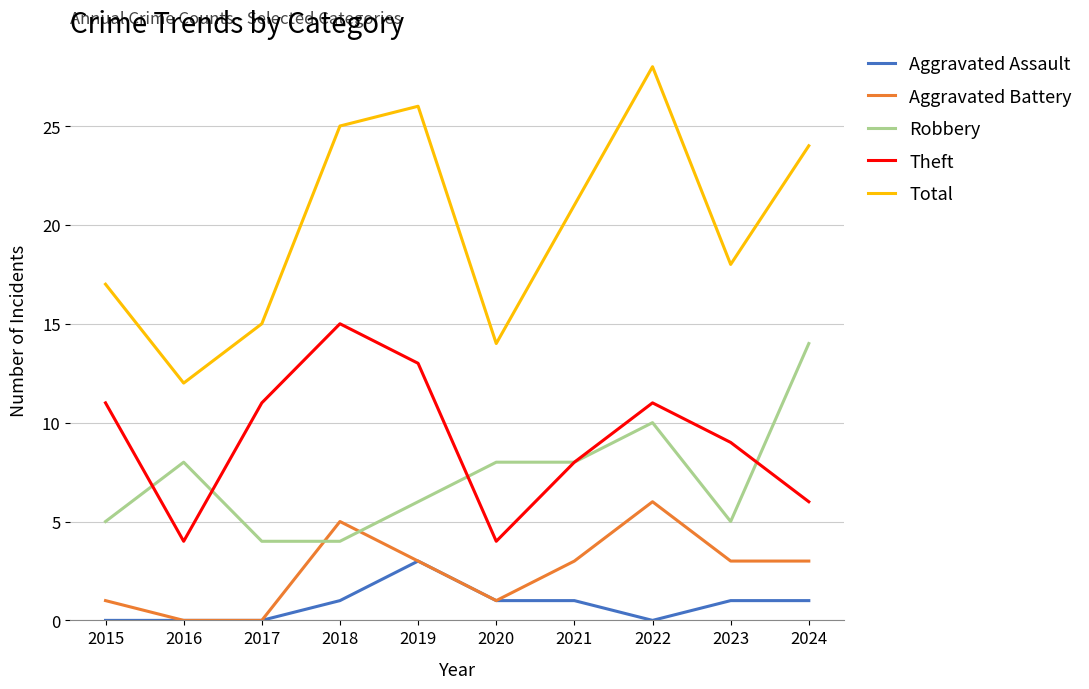

What is the spread (max minus min) of values at 2018?

24